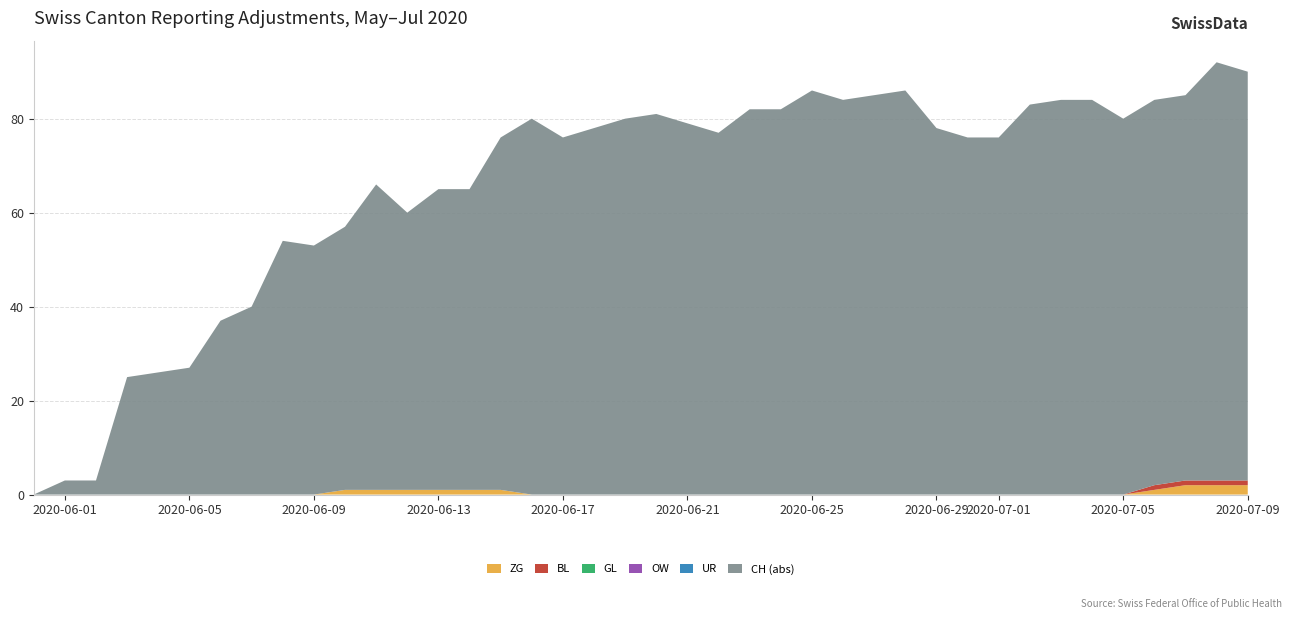

Reading left to right, what are all the values shown in this chart?

ZG: 0=0	1=0	2=0	3=0	4=0	5=0	6=0	7=0	8=0	9=0	10=1	11=1	12=1	13=1	14=1	15=1	16=0	17=0	18=0	19=0	20=0	21=0	22=0	23=0	24=0	25=0	26=0	27=0	28=0	29=0	30=0	31=0	32=0	33=0	34=0	35=0	36=1	37=2	38=2	39=2
BL: 0=0	1=0	2=0	3=0	4=0	5=0	6=0	7=0	8=0	9=0	10=0	11=0	12=0	13=0	14=0	15=0	16=0	17=0	18=0	19=0	20=0	21=0	22=0	23=0	24=0	25=0	26=0	27=0	28=0	29=0	30=0	31=0	32=0	33=0	34=0	35=0	36=1	37=1	38=1	39=1
GL: 0=0	1=0	2=0	3=0	4=0	5=0	6=0	7=0	8=0	9=0	10=0	11=0	12=0	13=0	14=0	15=0	16=0	17=0	18=0	19=0	20=0	21=0	22=0	23=0	24=0	25=0	26=0	27=0	28=0	29=0	30=0	31=0	32=0	33=0	34=0	35=0	36=0	37=0	38=0	39=0
OW: 0=0	1=0	2=0	3=0	4=0	5=0	6=0	7=0	8=0	9=0	10=0	11=0	12=0	13=0	14=0	15=0	16=0	17=0	18=0	19=0	20=0	21=0	22=0	23=0	24=0	25=0	26=0	27=0	28=0	29=0	30=0	31=0	32=0	33=0	34=0	35=0	36=0	37=0	38=0	39=0
UR: 0=0	1=0	2=0	3=0	4=0	5=0	6=0	7=0	8=0	9=0	10=0	11=0	12=0	13=0	14=0	15=0	16=0	17=0	18=0	19=0	20=0	21=0	22=0	23=0	24=0	25=0	26=0	27=0	28=0	29=0	30=0	31=0	32=0	33=0	34=0	35=0	36=0	37=0	38=0	39=0
CH_neg: 0=0	1=3	2=3	3=25	4=26	5=27	6=37	7=40	8=54	9=53	10=56	11=65	12=59	13=64	14=64	15=75	16=80	17=76	18=78	19=80	20=81	21=79	22=77	23=82	24=82	25=86	26=84	27=85	28=86	29=78	30=76	31=76	32=83	33=84	34=84	35=80	36=82	37=82	38=89	39=87